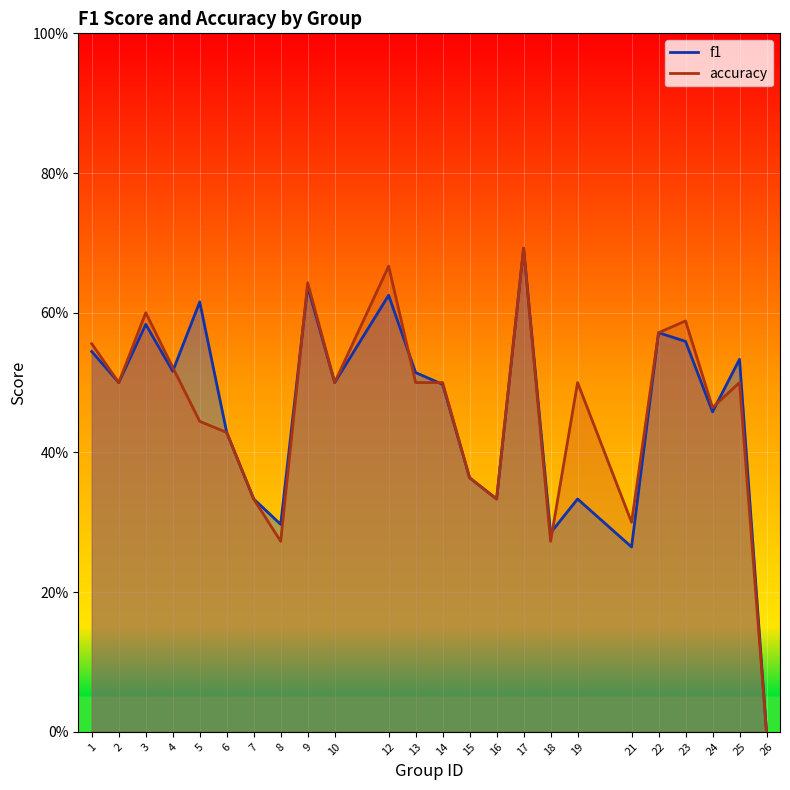

How many values in the accuracy series exceed 0?

23